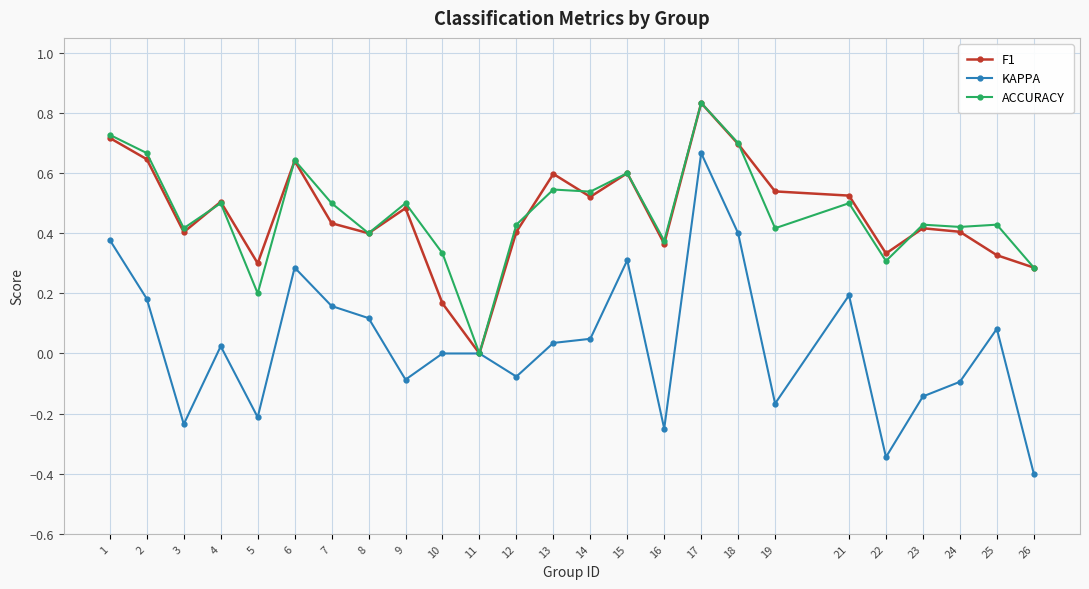

Which series has the widest spread of values?

KAPPA